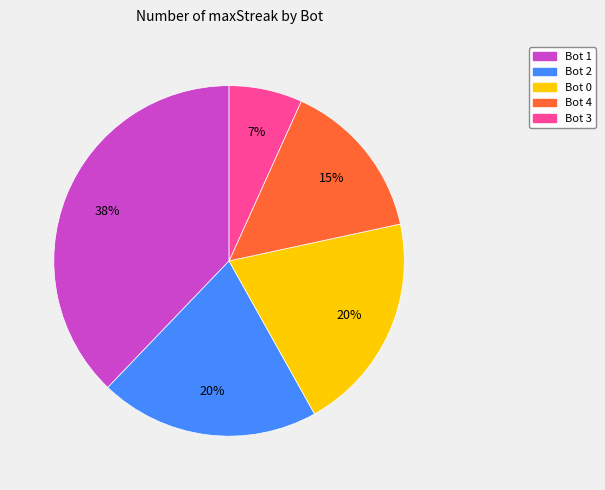

Does any single category account for the majority?

No